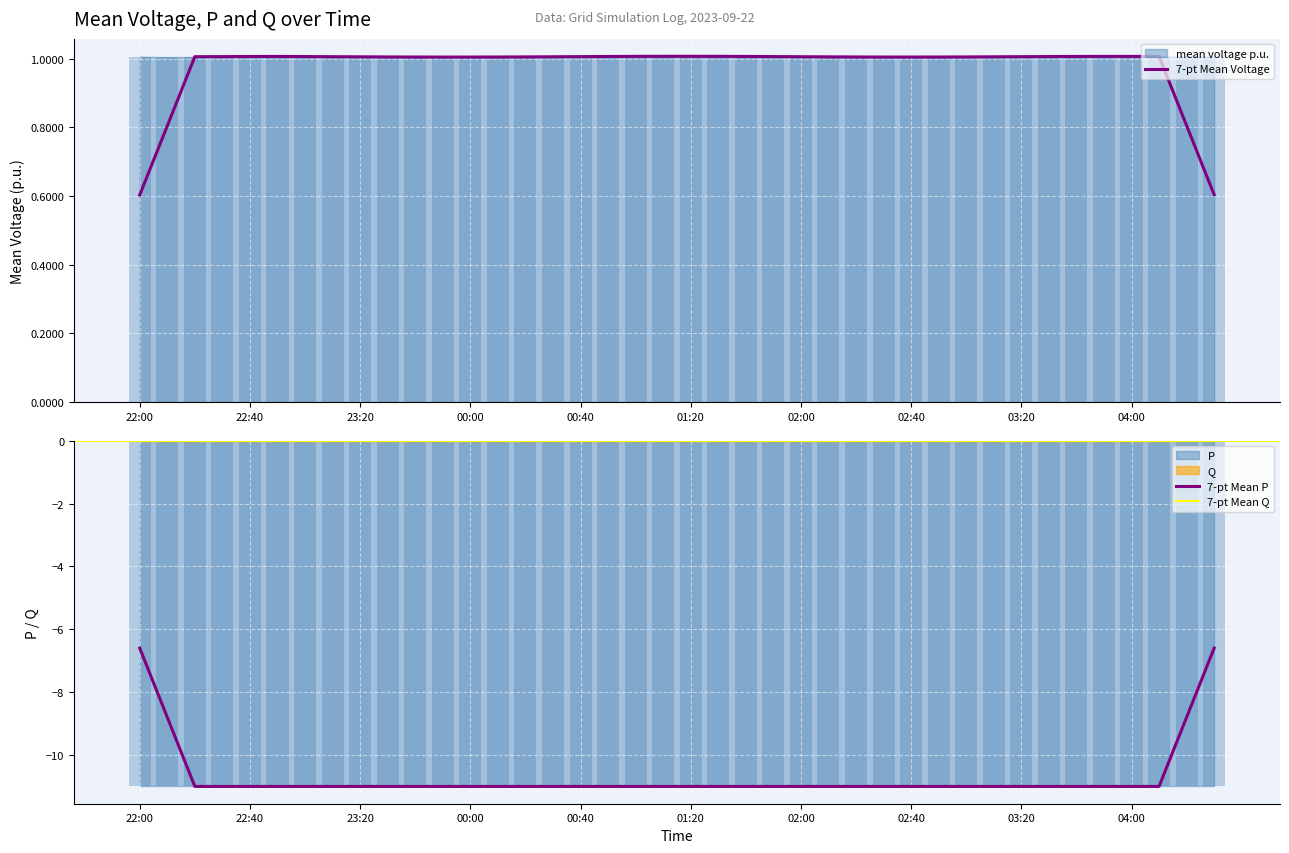

Rank the categories by P value from highest to lowest.

22:00, 22:10, 22:20, 22:30, 22:40, 22:50, 23:00, 23:10, 23:20, 23:30, 23:40, 23:50, 00:00, 00:10, 00:20, 00:30, 00:40, 00:50, 01:00, 01:10, 01:20, 01:30, 01:40, 01:50, 02:00, 02:10, 02:20, 02:30, 02:40, 02:50, 03:00, 03:10, 03:20, 03:30, 03:40, 03:50, 04:00, 04:10, 04:20, 04:30